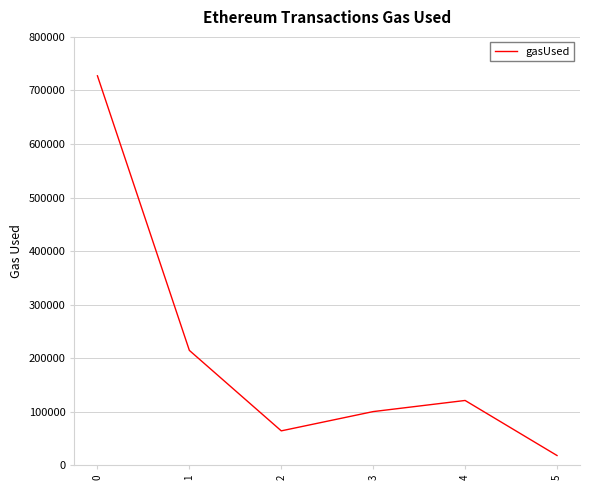

What is the difference between the values at 0 and 5?

708746